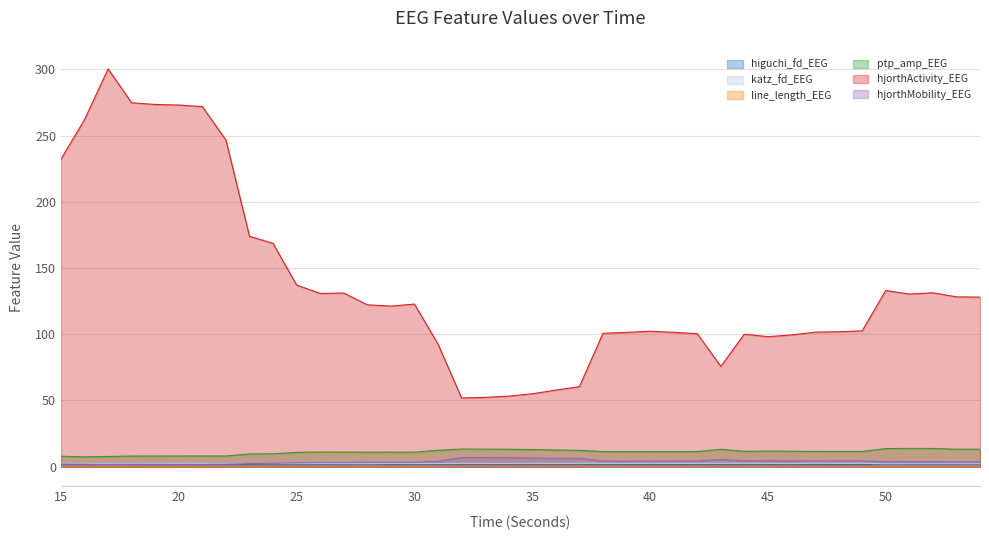

Does the chart have visible grid lines?

Yes